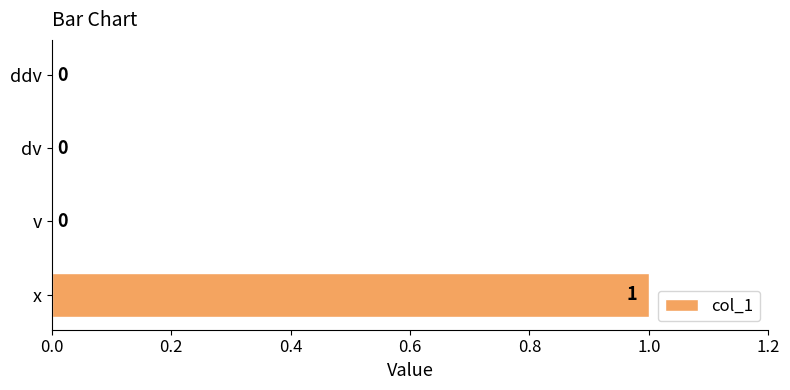

Reading bottom to top, extract all data points from this chart.

x=1	v=0	dv=0	ddv=0